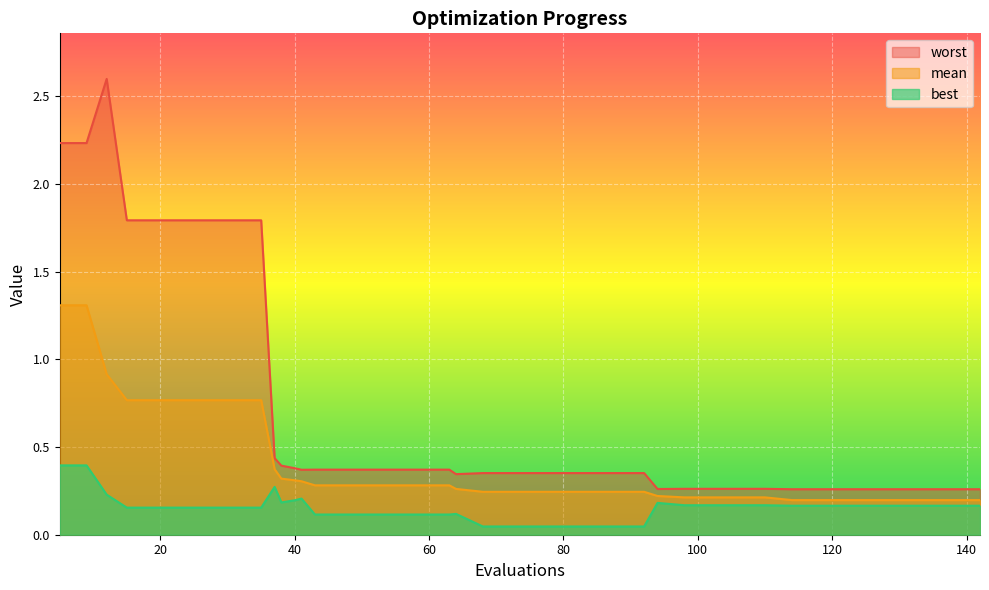

Count the number of categories in the chart.

40